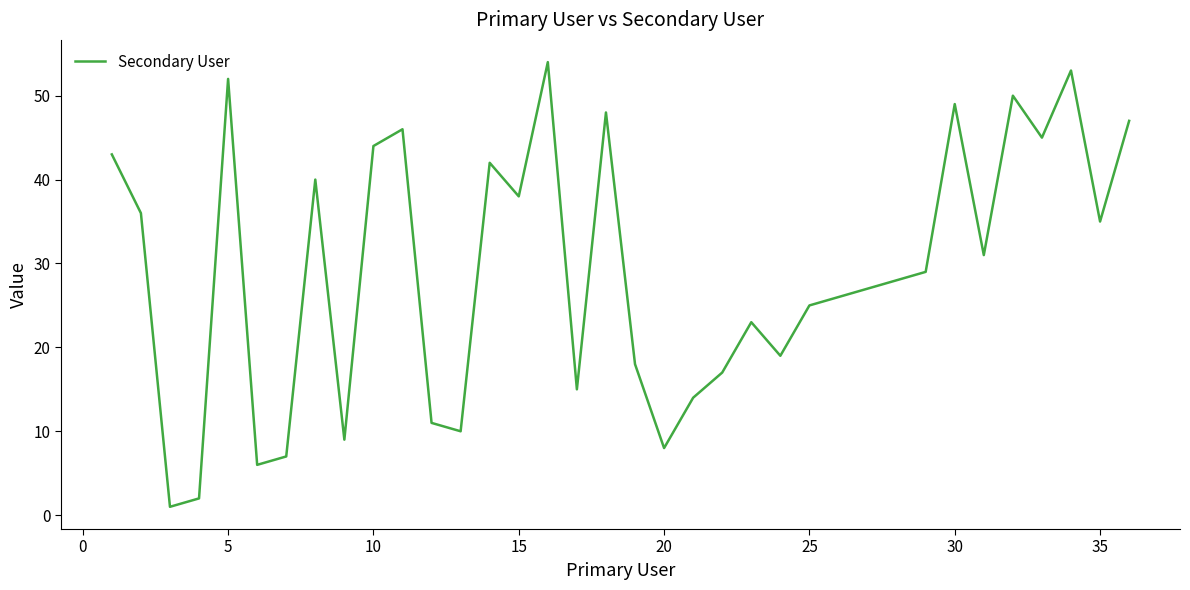

How many lines are shown in the chart?

1